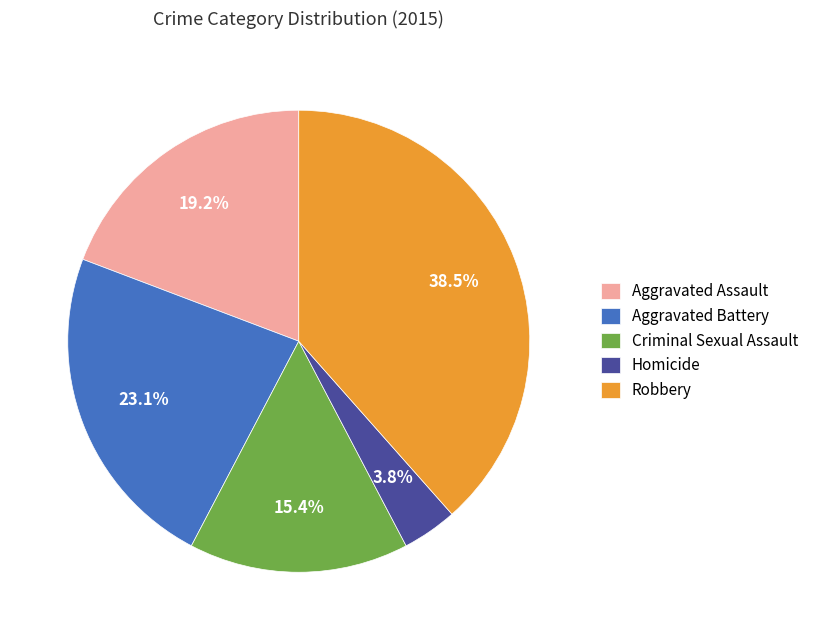

Rank the categories by value from lowest to highest.

Homicide, Criminal Sexual Assault, Aggravated Assault, Aggravated Battery, Robbery